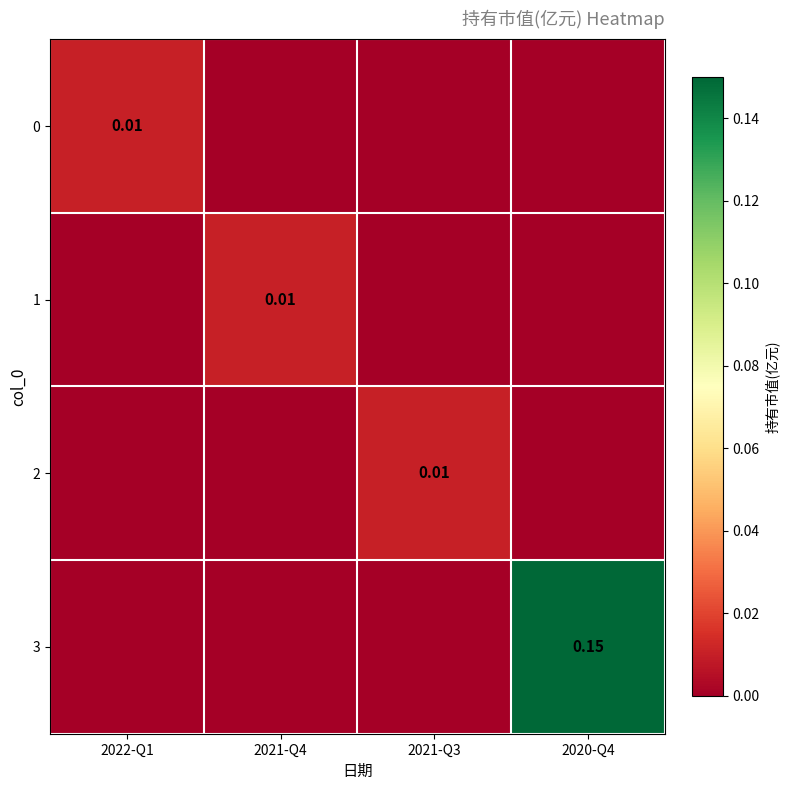

The value of 1 at 2020-Q4 is 0.0. True or false?

True